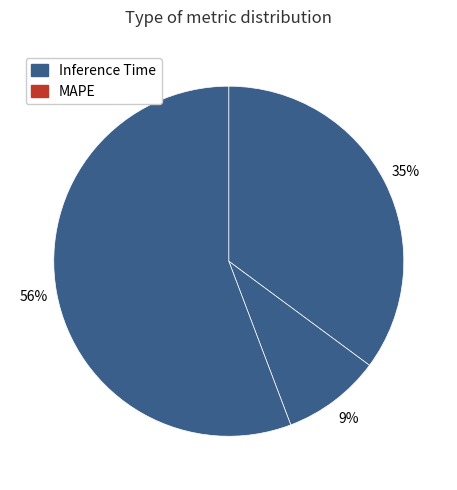

To the nearest percent, what is the difference between the largest and smallest slice percentages?

56%